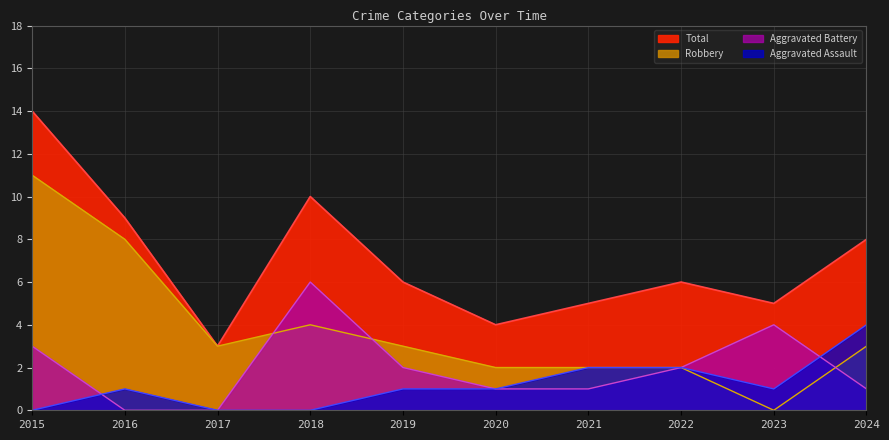

Where is Aggravated Battery nearest to the value 3?

2015